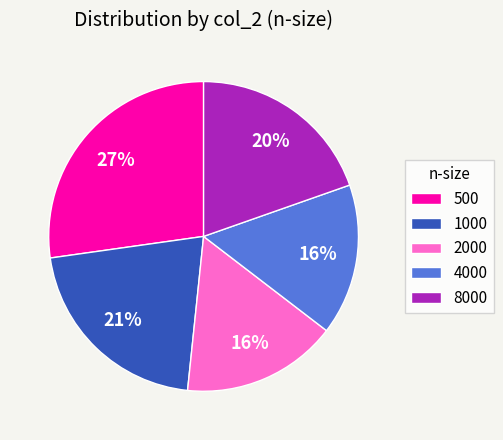

What percentage is the 500 slice, to the nearest percent?

27%